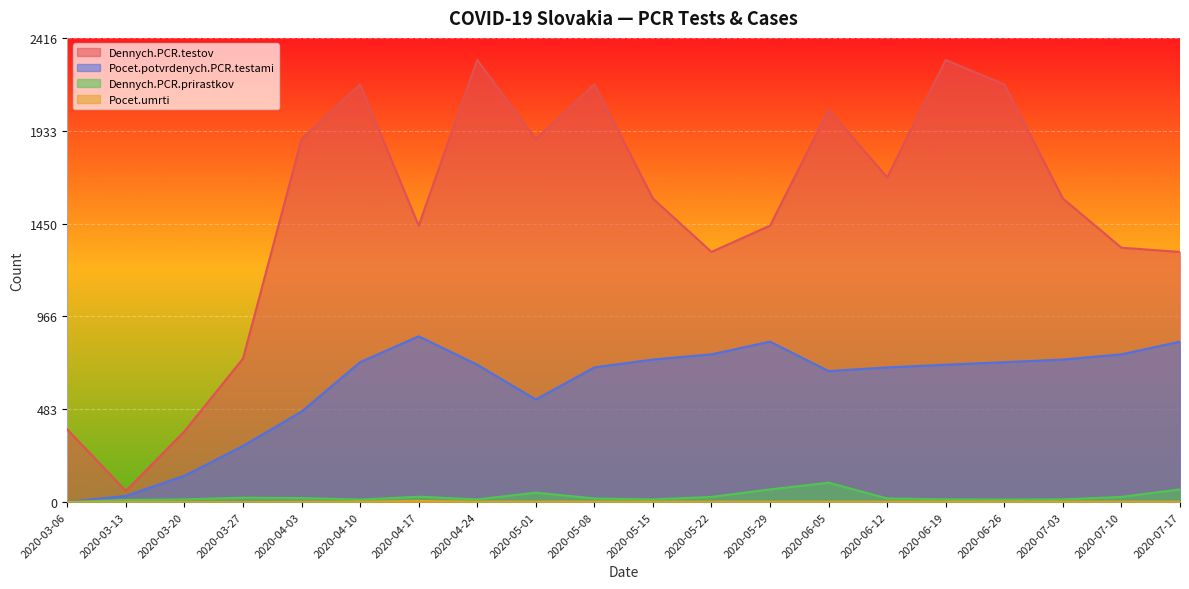

What position from the right is 2020-05-08?

11